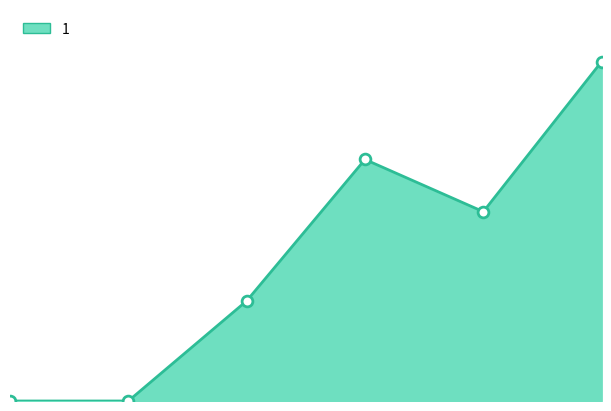

Between 5 and 3, which is larger?

5